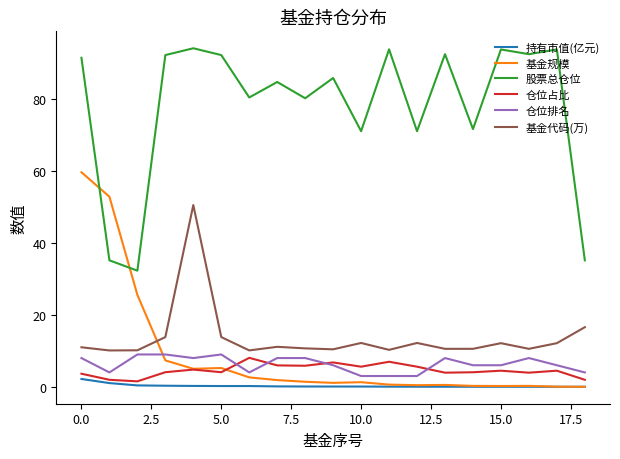

True or false: 仓位排名 and 基金规模 intersect in this chart.

True